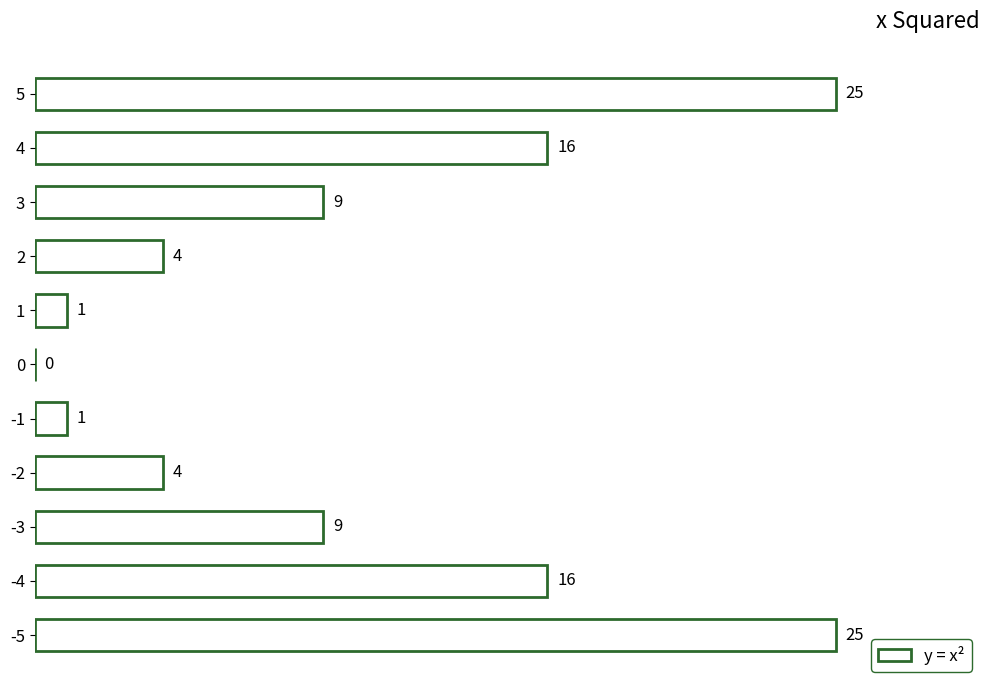

What is the greatest value displayed?

25